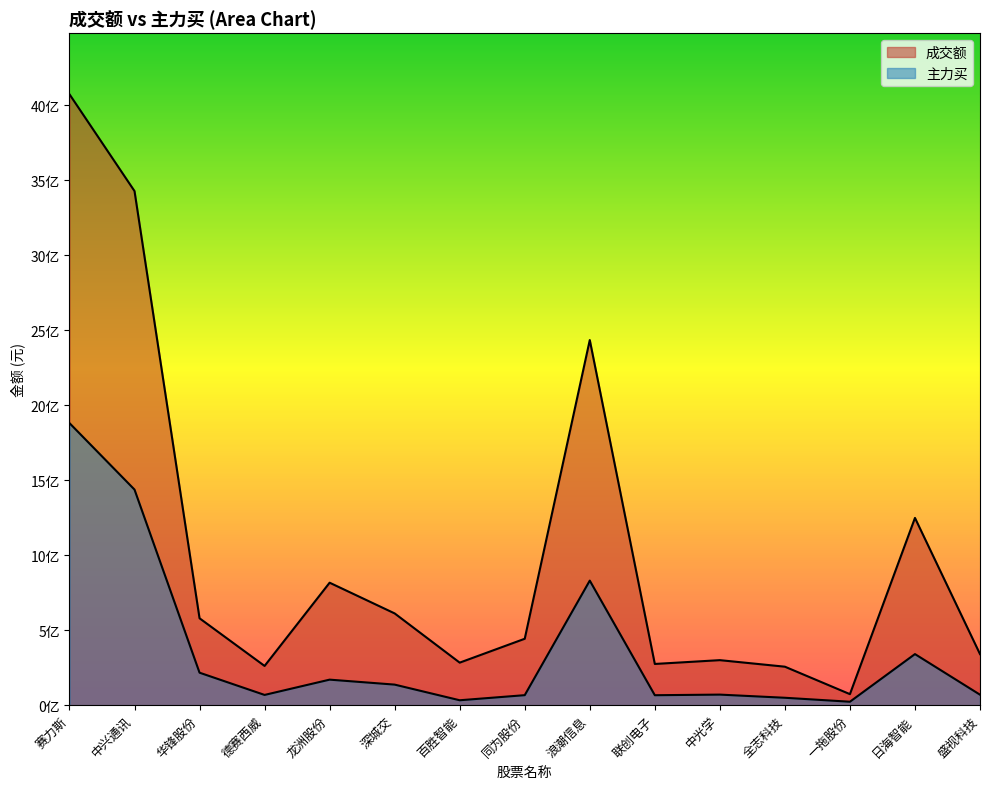

What is the maximum value shown in the chart?

4072419714